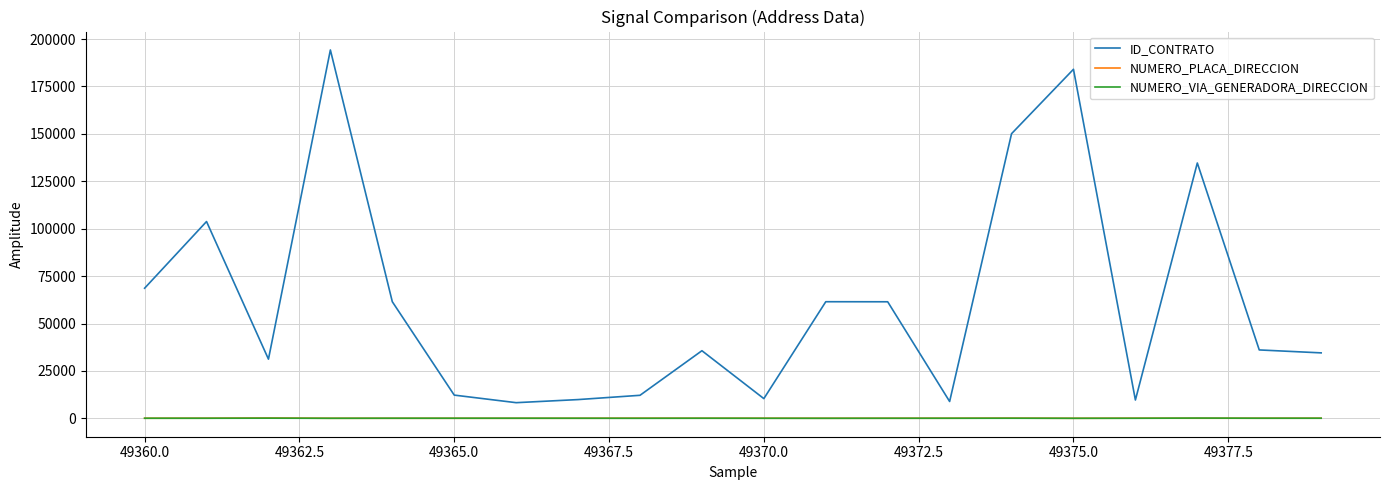

Which series has the largest range (max minus min)?

ID_CONTRATO